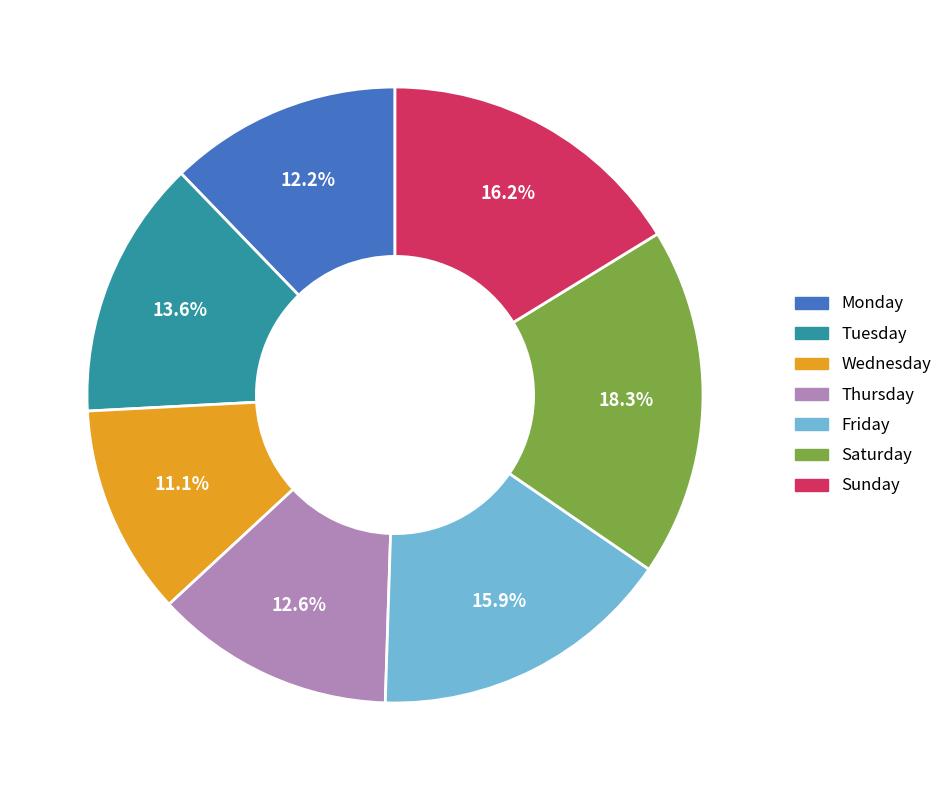

True or false: Tuesday accounts for 14% of the total.

True